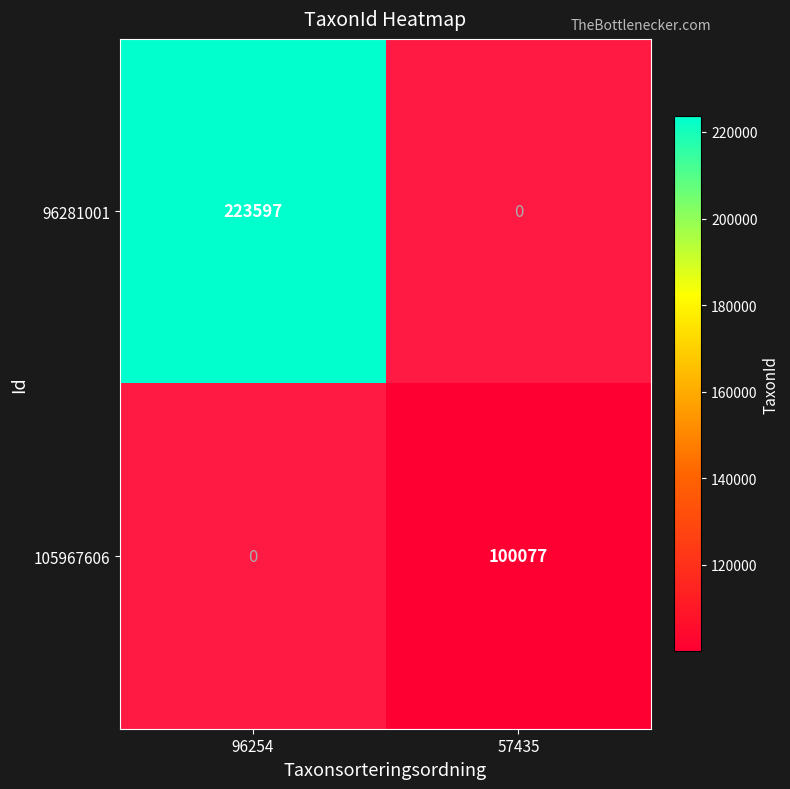

True or false: 96281001 has a value of 134175.5 at 96254.

False